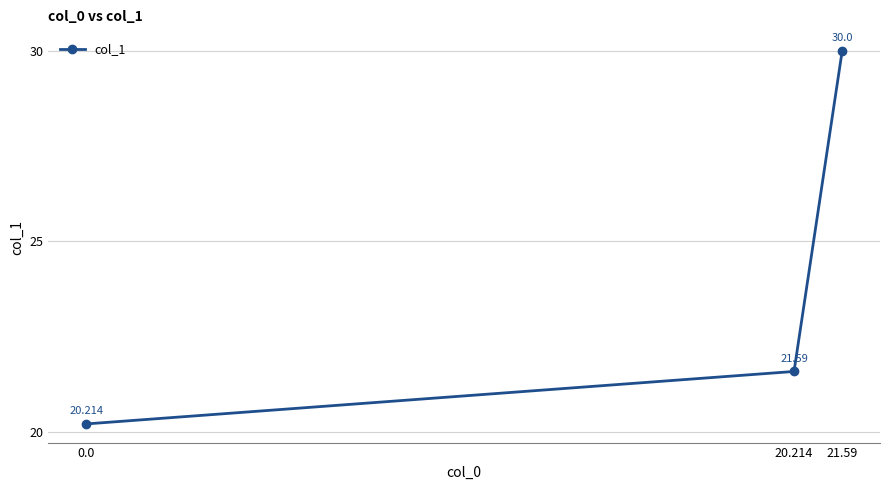

The value at 20.214 is 21.6. True or false?

True